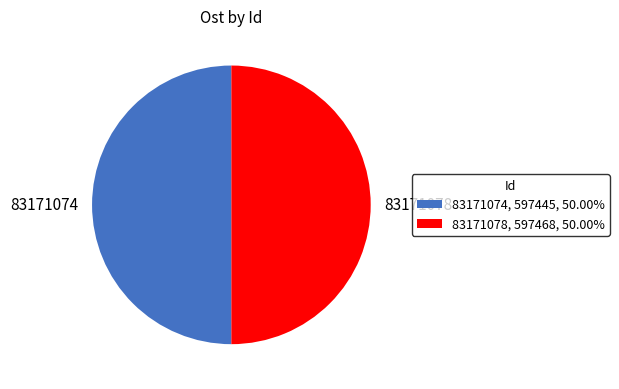

Is it true that 83171074 is 62% of the pie?

False